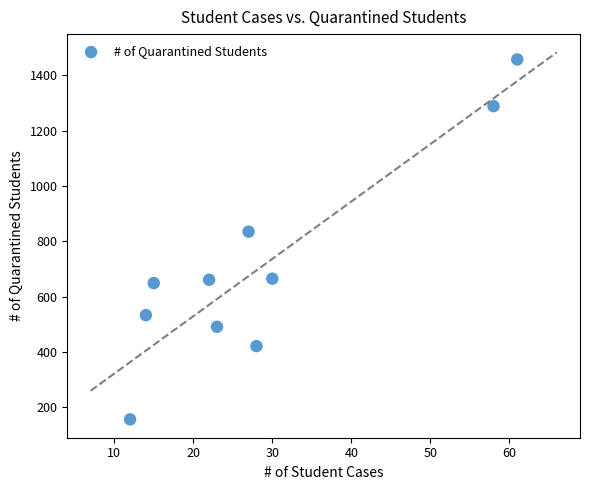

What is the average Y value?

716